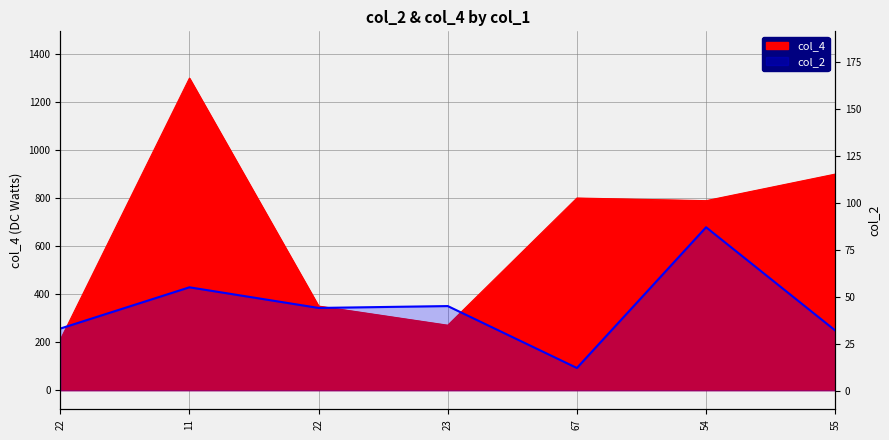

At which label is the value closest to 49?

23